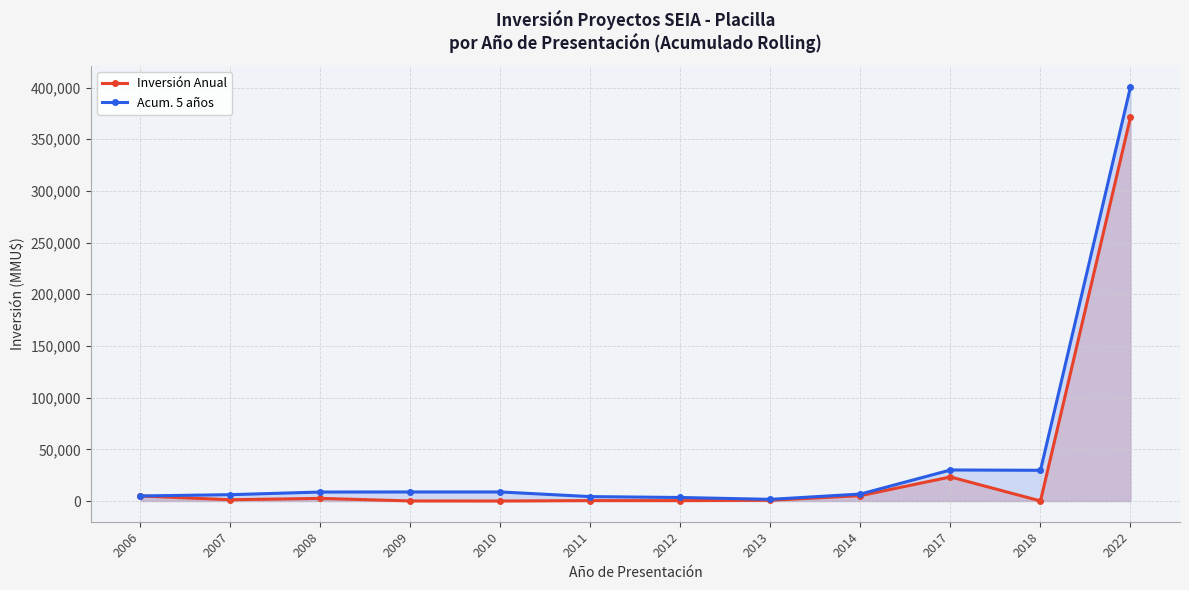

How many positive values does the Inversión Anual series have?

11